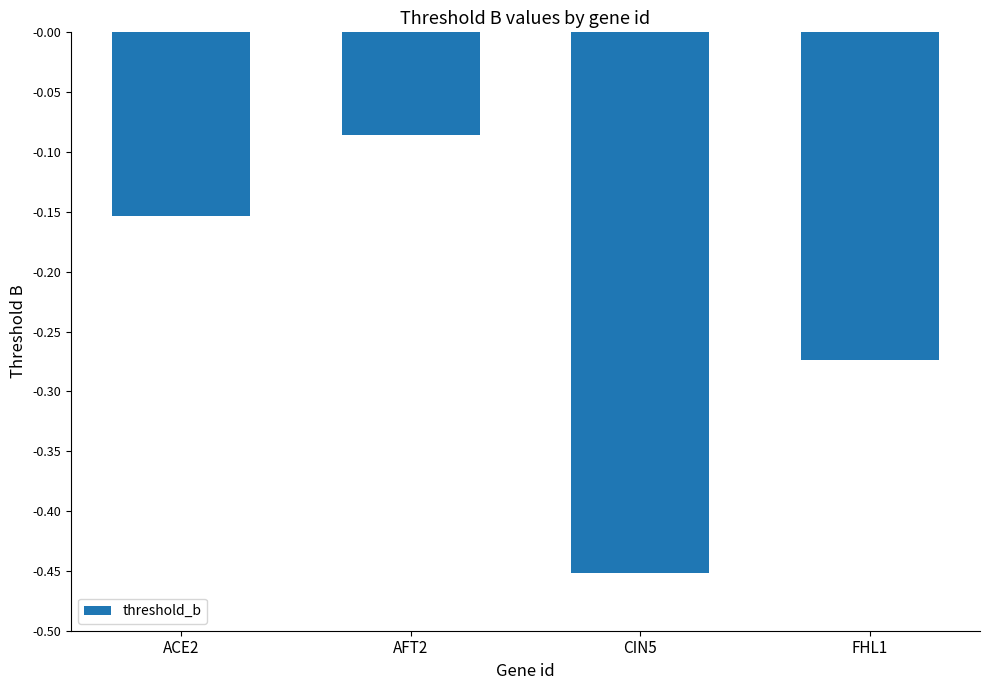

Rank the categories by value from lowest to highest.

CIN5, FHL1, ACE2, AFT2